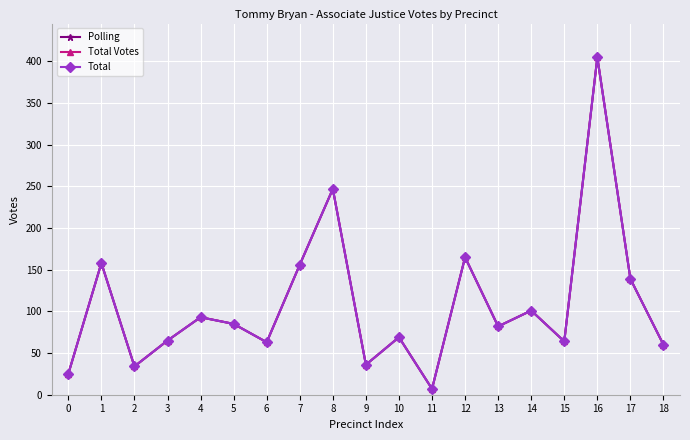

Where is the first local minimum for Polling?

2